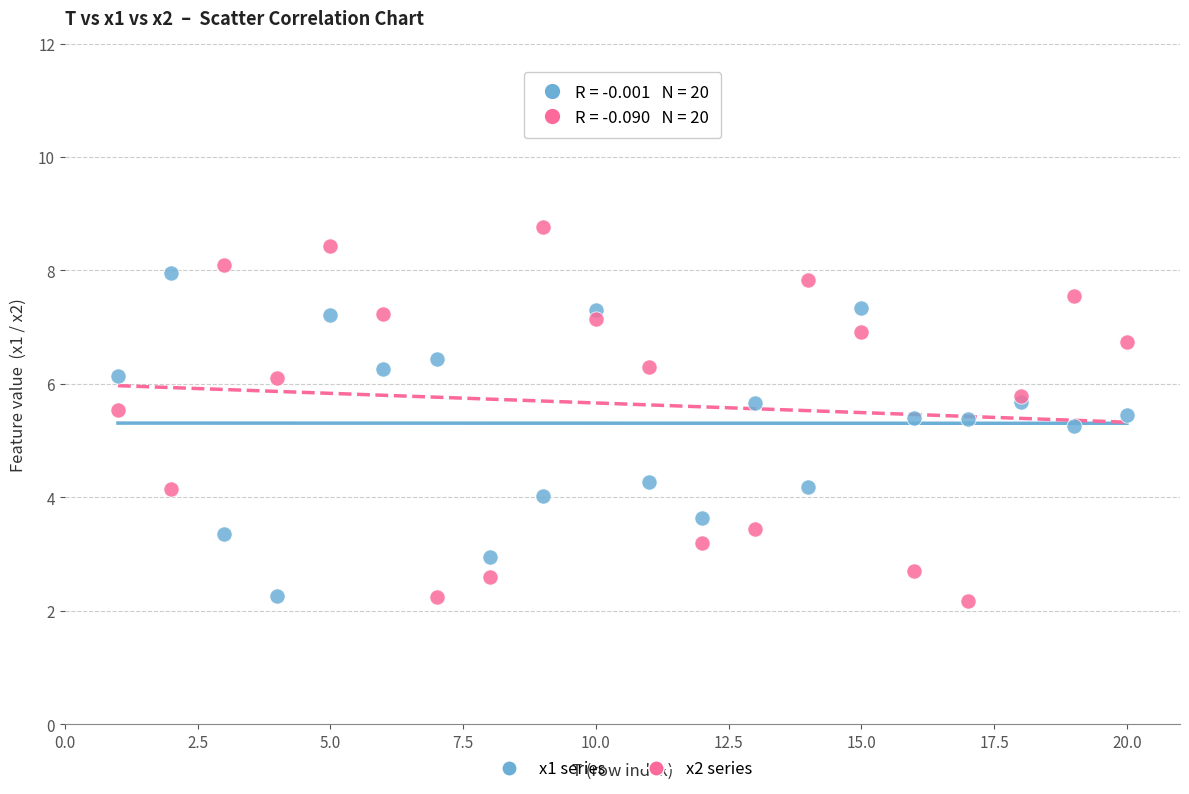

Which series reaches the maximum Y coordinate?

x2 series